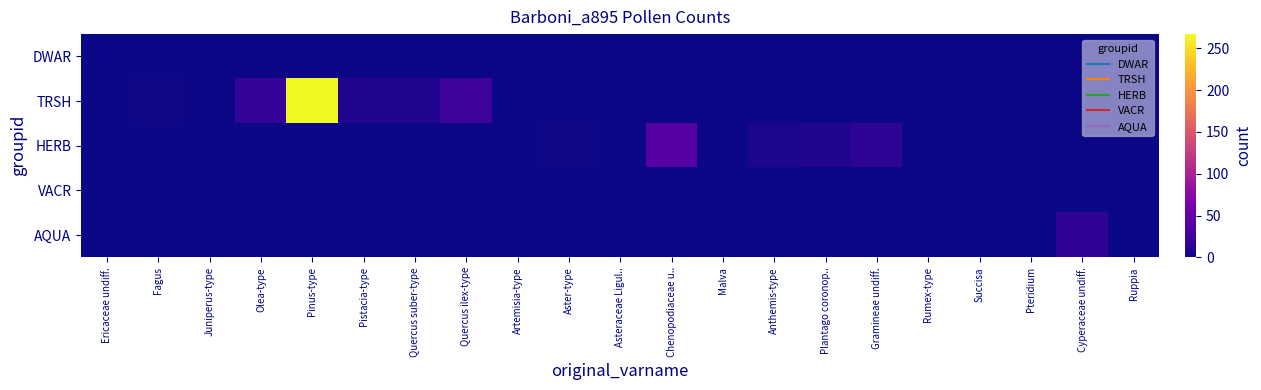

Count the number of categories in the chart.

21